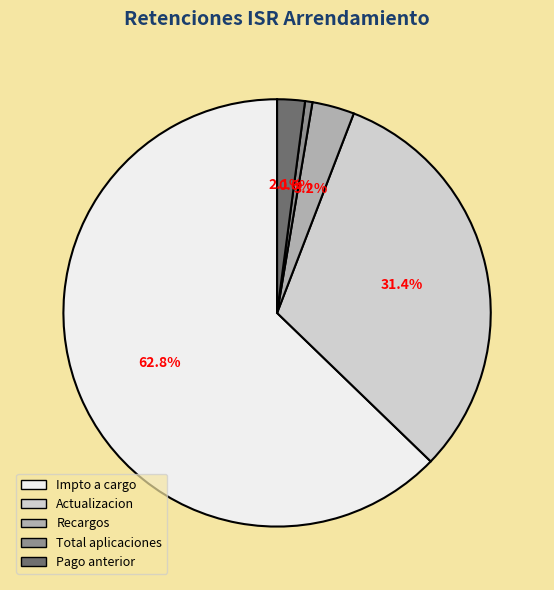

Combined, do Total aplicaciones and Actualizacion account for over 50%?

No